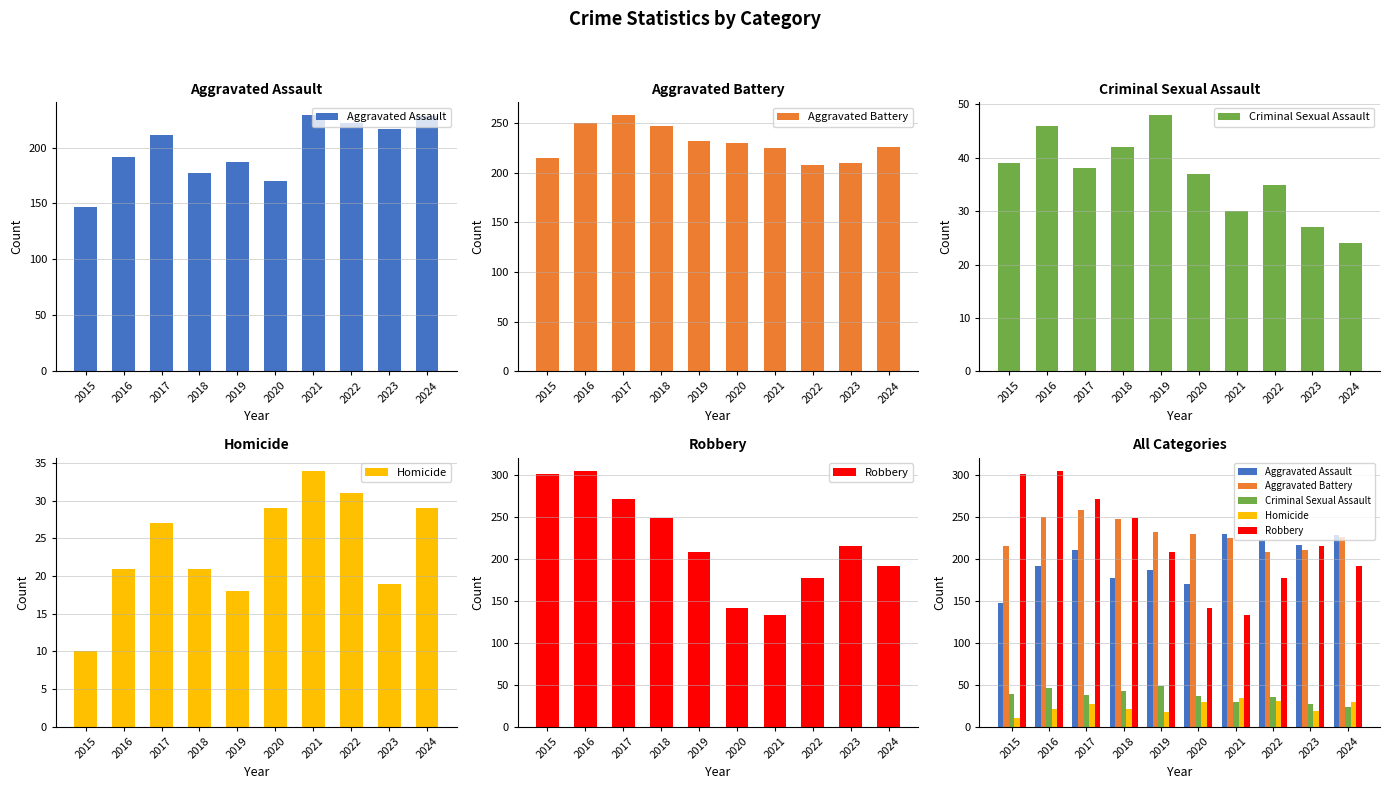

At how many categories does at least one series exceed 87?

10